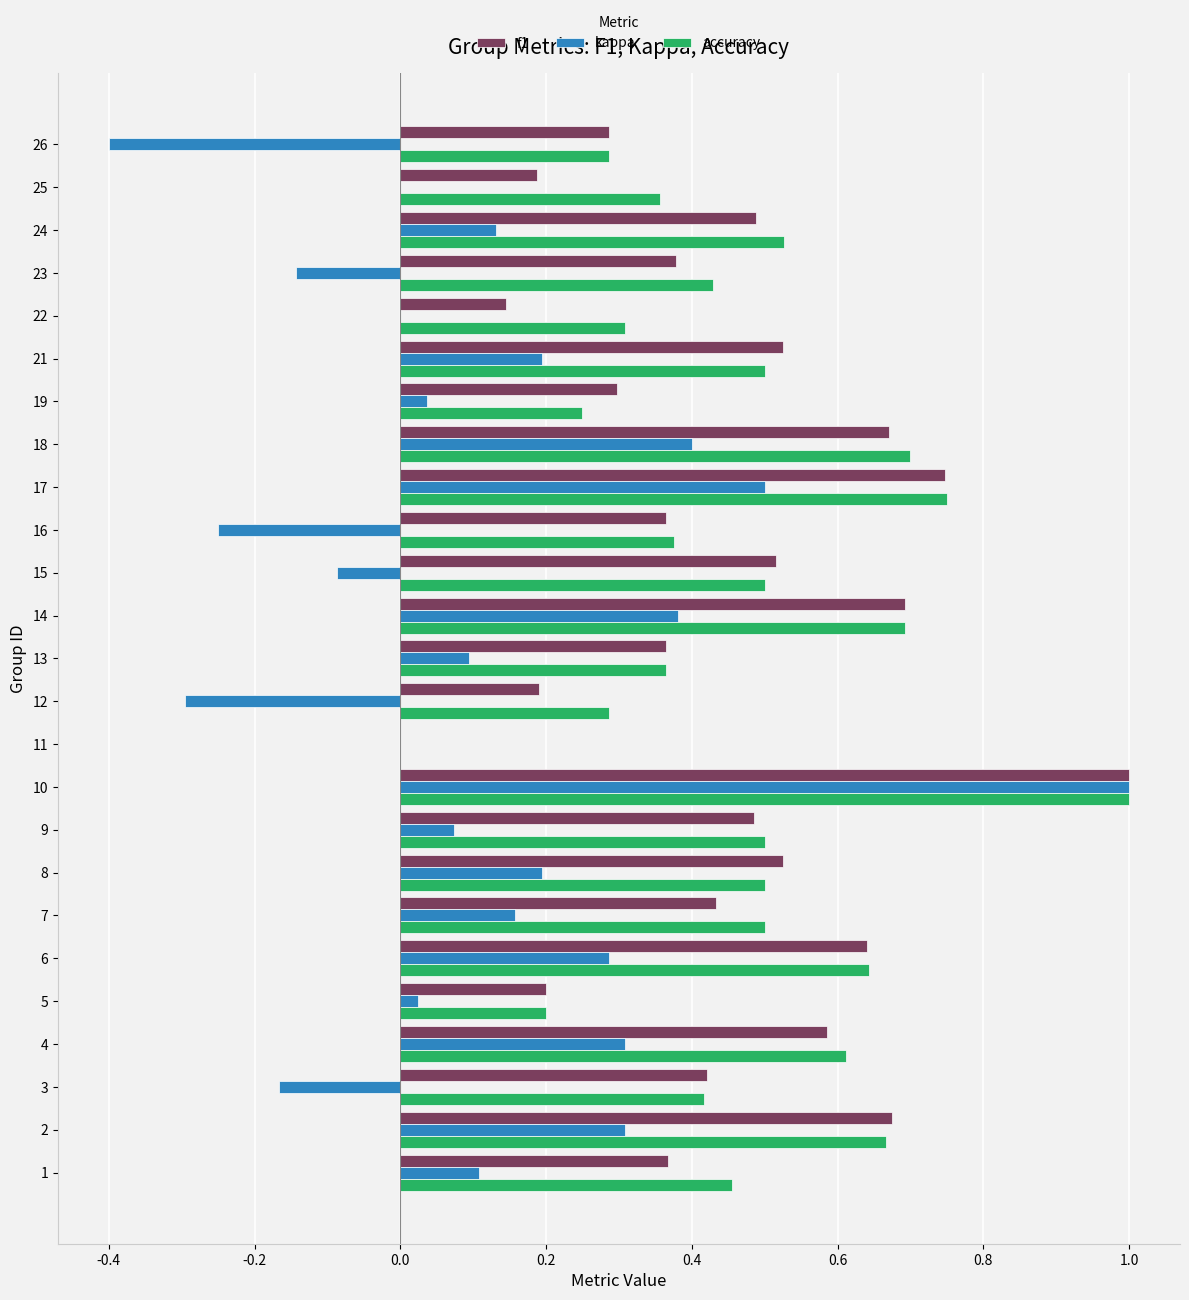

Is it true that kappa equals 0.5 at 2?

False